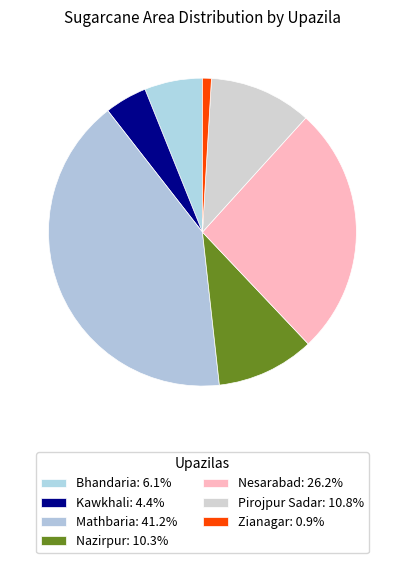

What percentage is NOT represented by Nazirpur?

89.7%